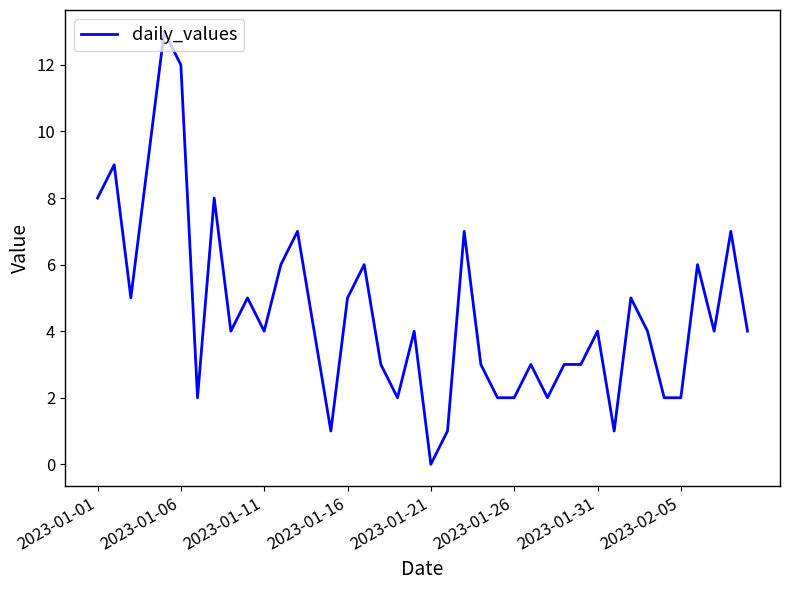

How many lines are shown in the chart?

1